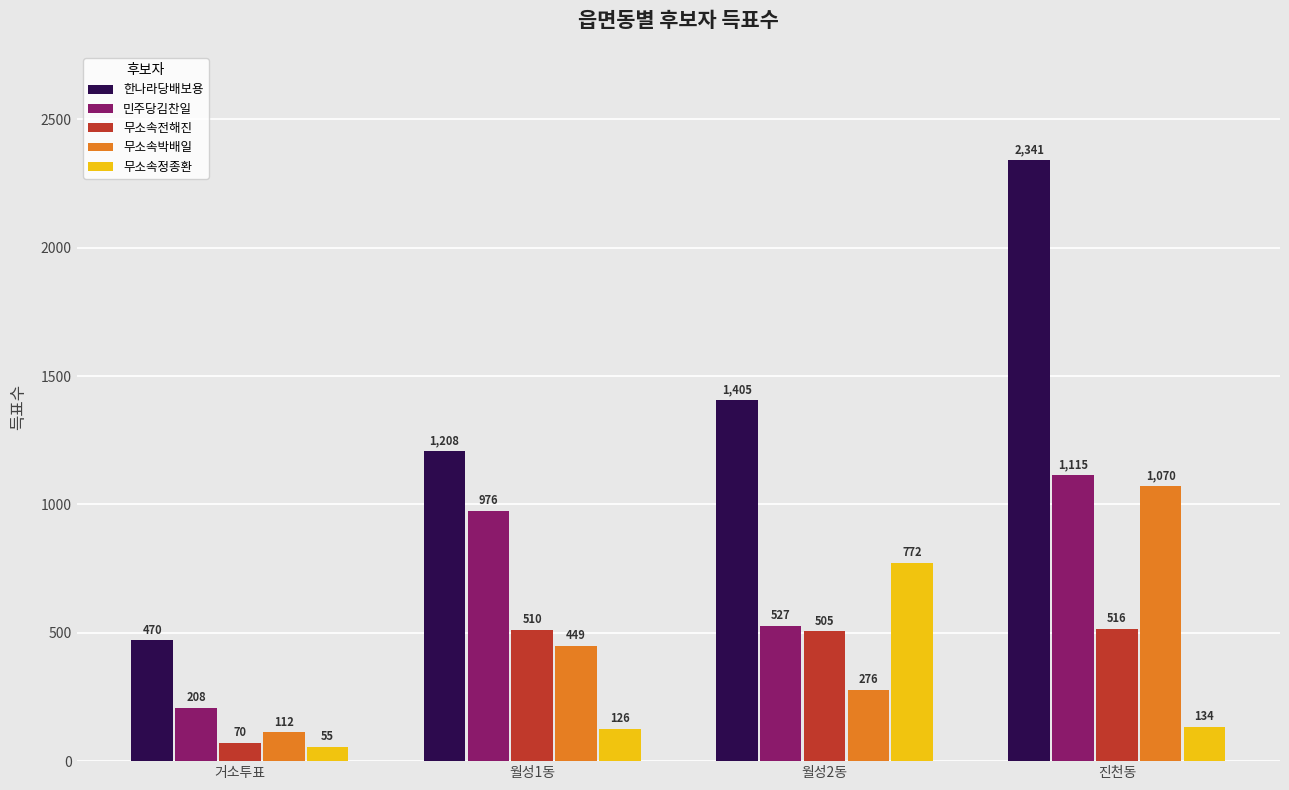

What is the sum of the 민주당김찬일 values at 진천동 and 거소투표?

1323